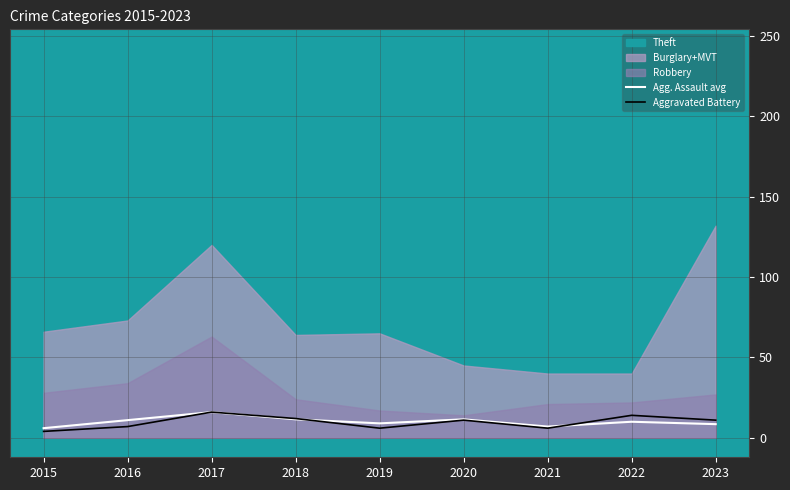

True or false: Aggravated Battery has more than 1 points higher than both neighbors.

True